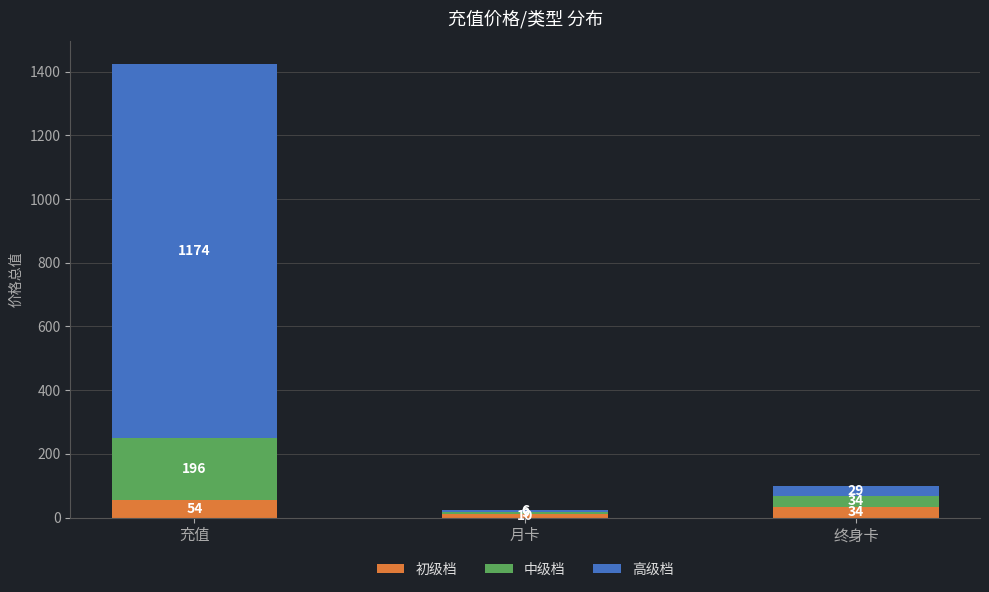

What are all the series names shown in the legend?

初级档, 中级档, 高级档